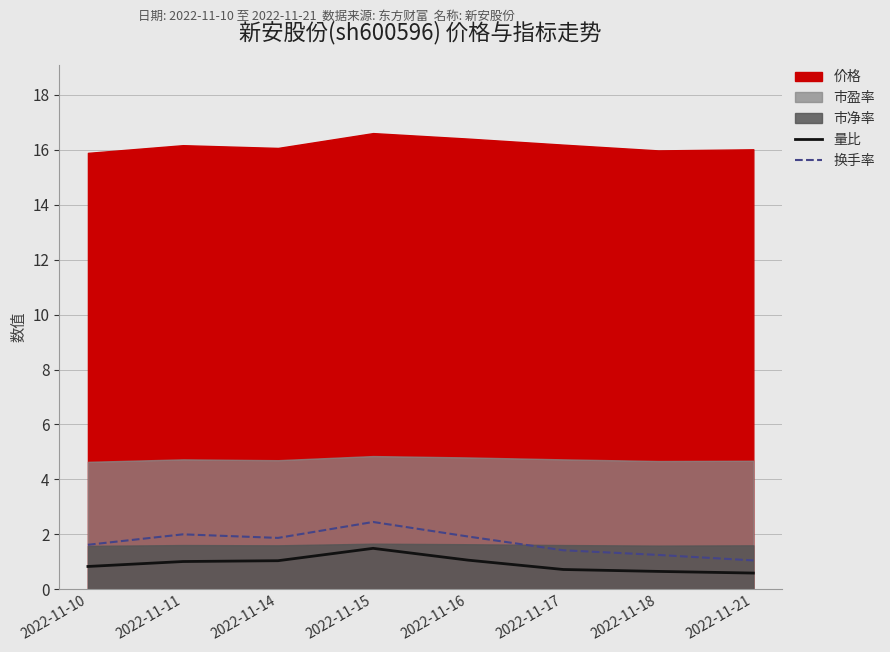

True or false: 量比 has a value of 0.2 at 2022-11-17.

False